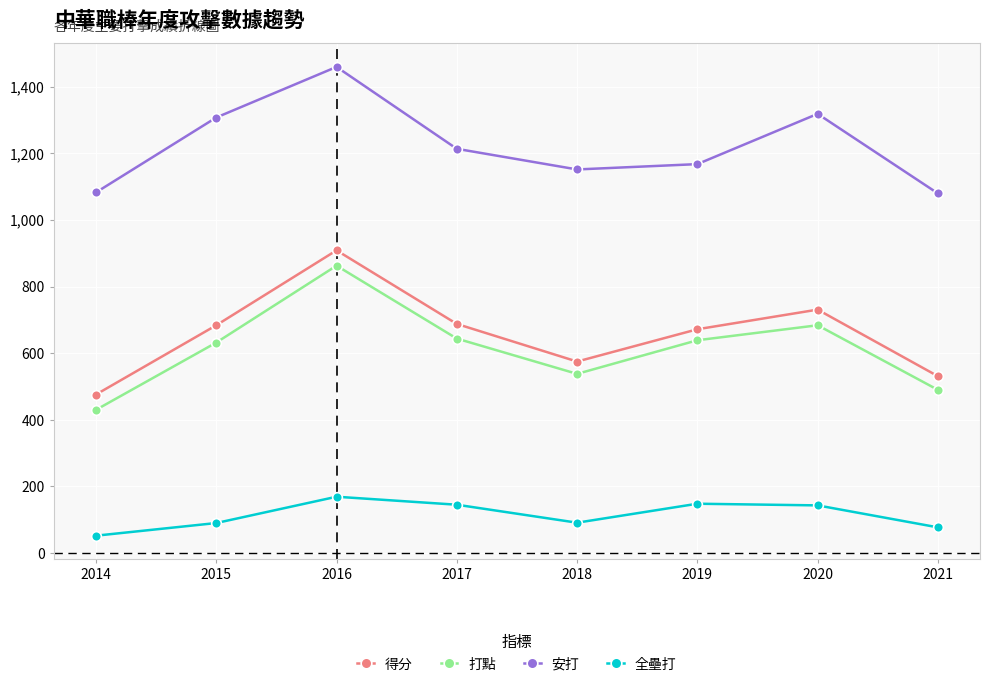

True or false: 全壘打 and 打點 cross at least once.

False